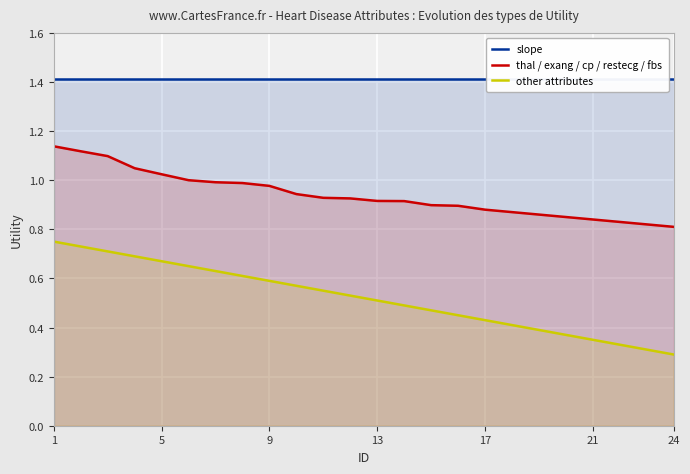

True or false: other attributes has a value of 0.9 at 9.

False